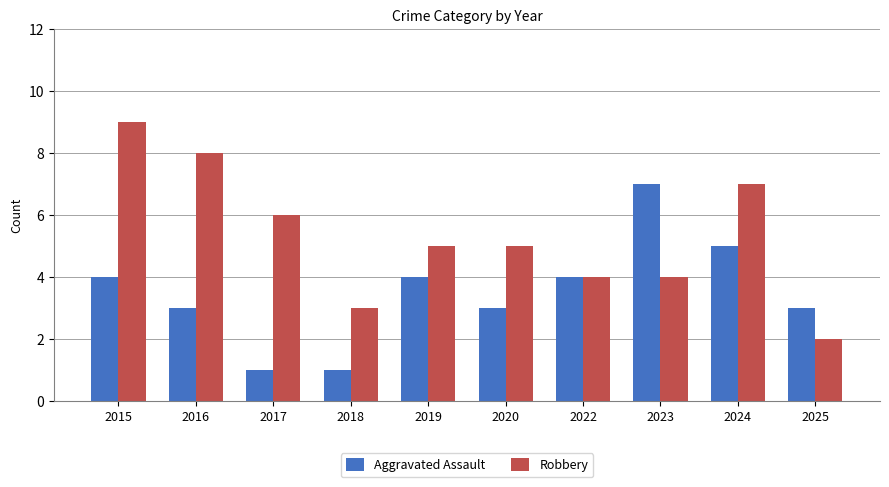

The Robbery series shows 5 at 2019. True or false?

True